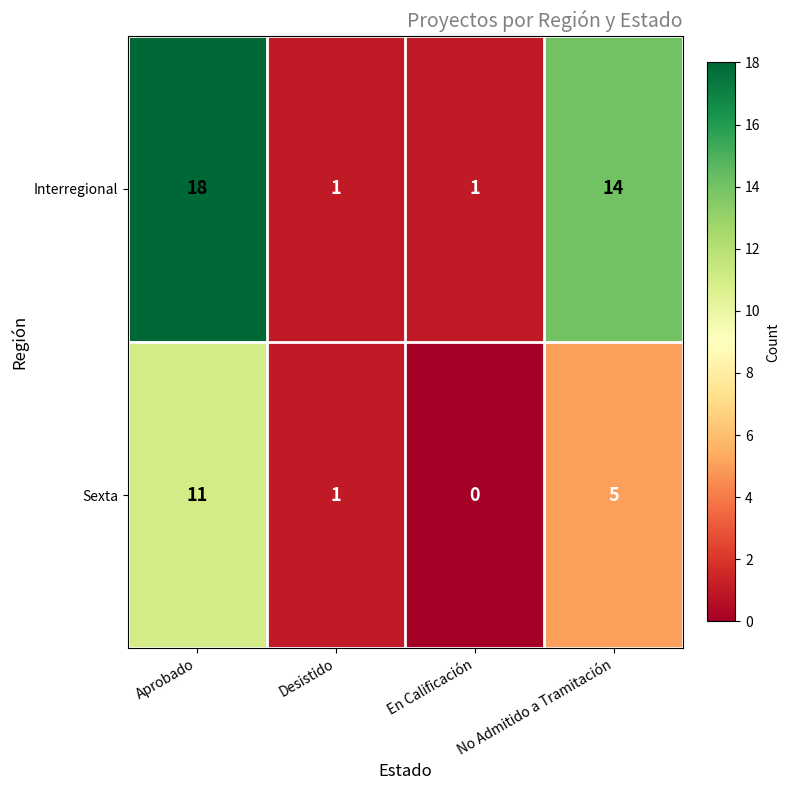

Read the Interregional value at No Admitido a Tramitación, to the nearest 5.

15